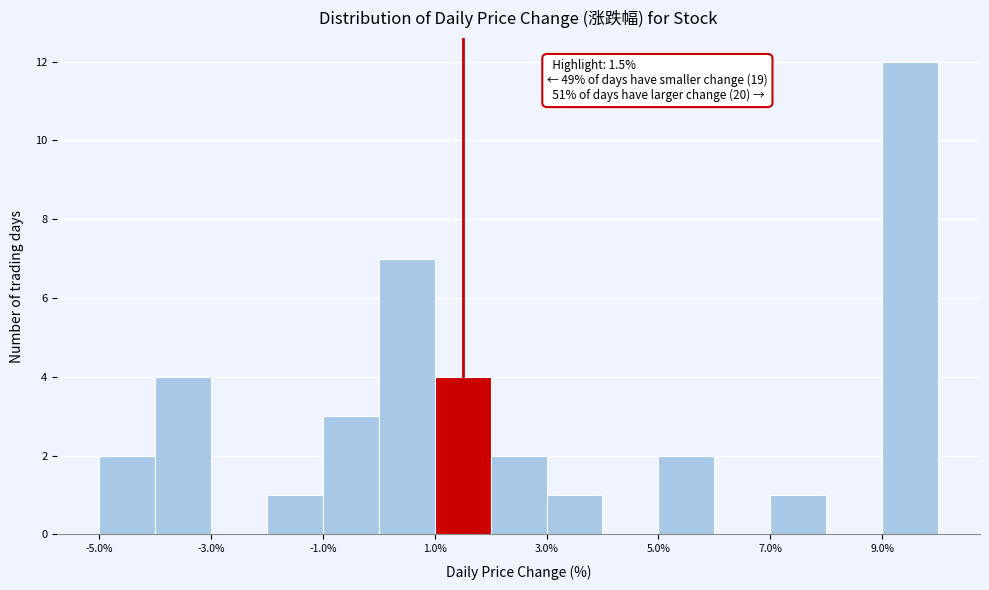

Around what value on the x-axis is the tallest bar? Give the approximate position of its centre, as read against the axis.

9.5